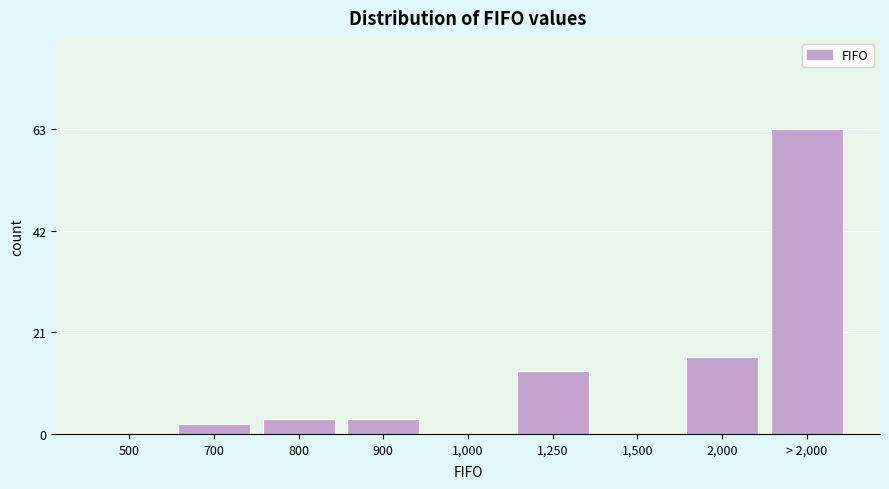

Reading left to right, list all the values displayed in this chart.

500=0	700=2	800=3	900=3	1,000=0	1,250=13	1,500=0	2,000=16	> 2,000=63